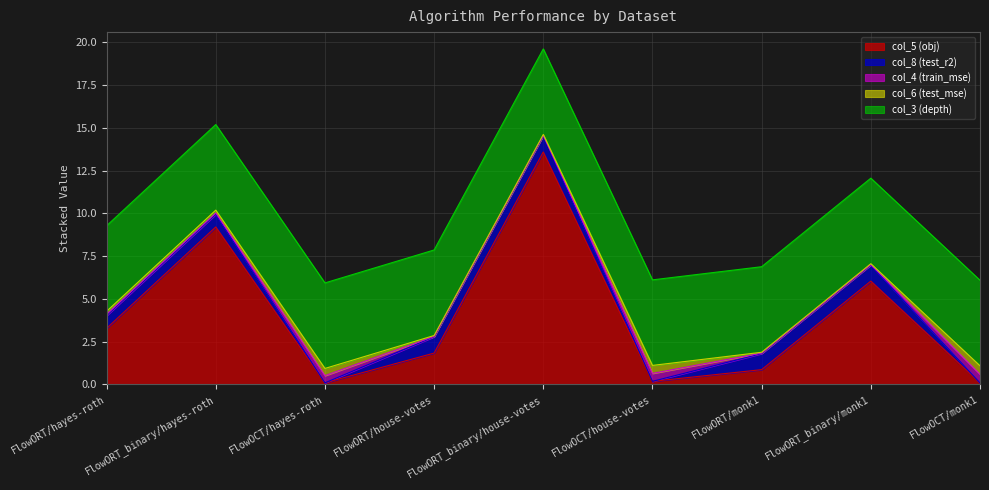

What is the difference between the maximum and second lowest values in the col_4 (train_mse) series?

0.5